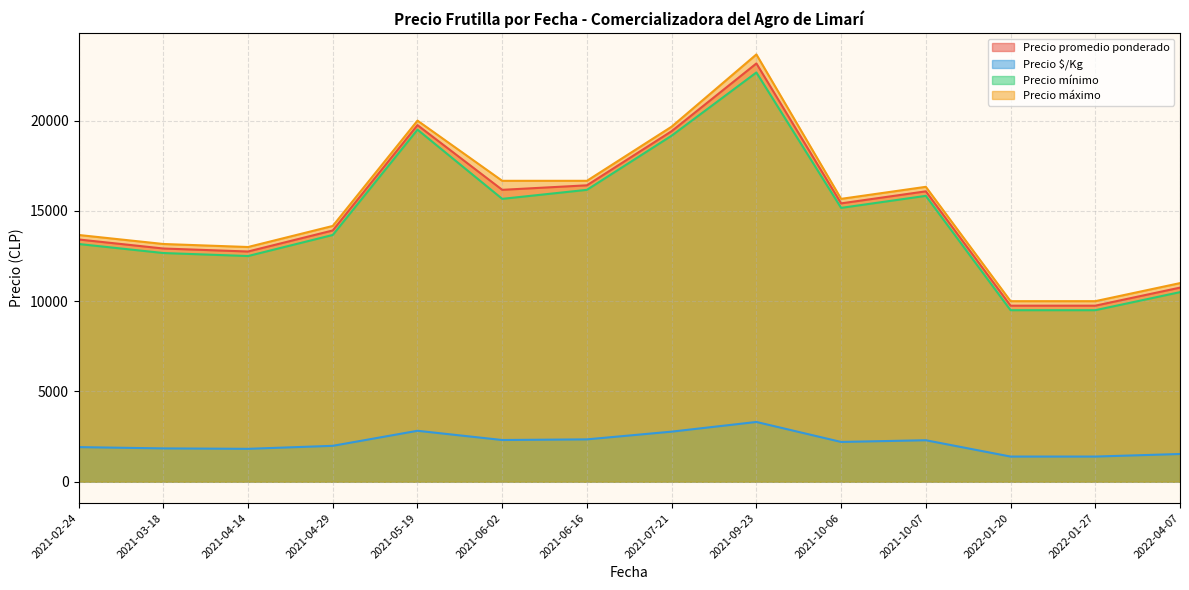

What is the difference between the second highest and second lowest values in the Precio promedio ponderado series?

10000.0